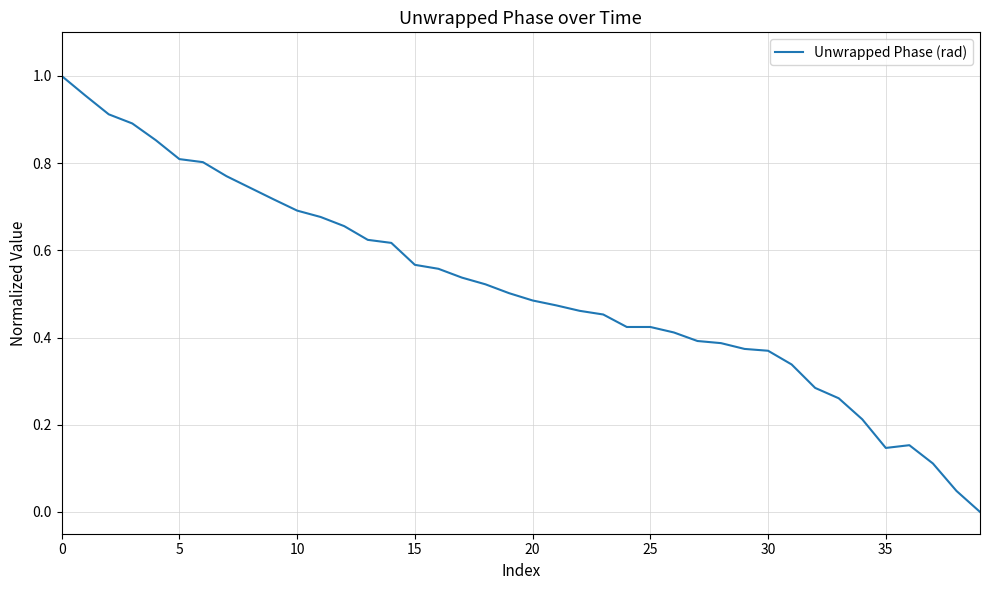

How many lines are shown in the chart?

1